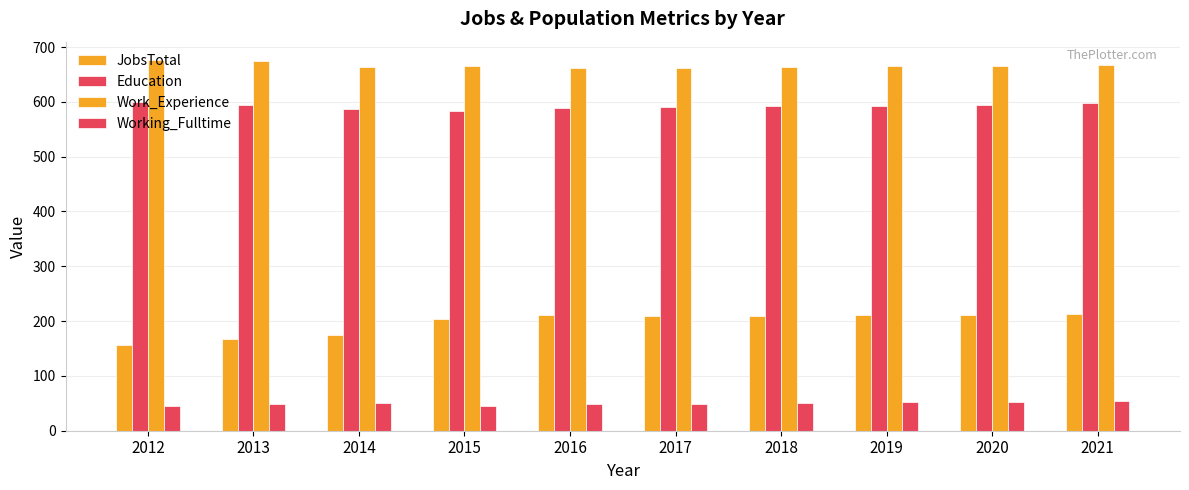

How many distinct data groups are displayed?

4